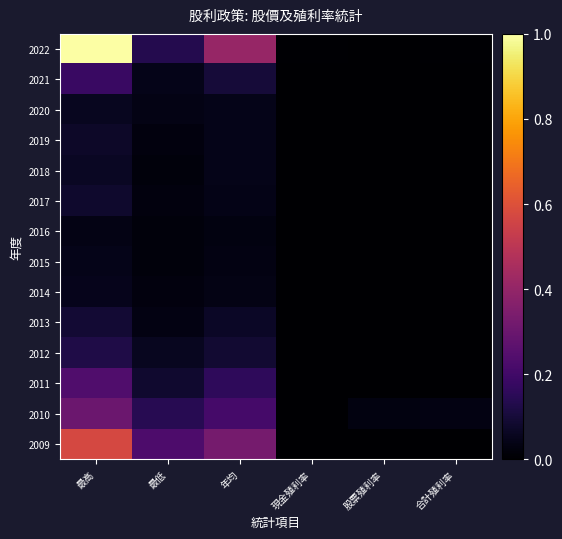

List the series in order of their peak value, lowest first.

2016, 2015, 2014, 2020, 2018, 2019, 2017, 2013, 2012, 2021, 2011, 2010, 2009, 2022